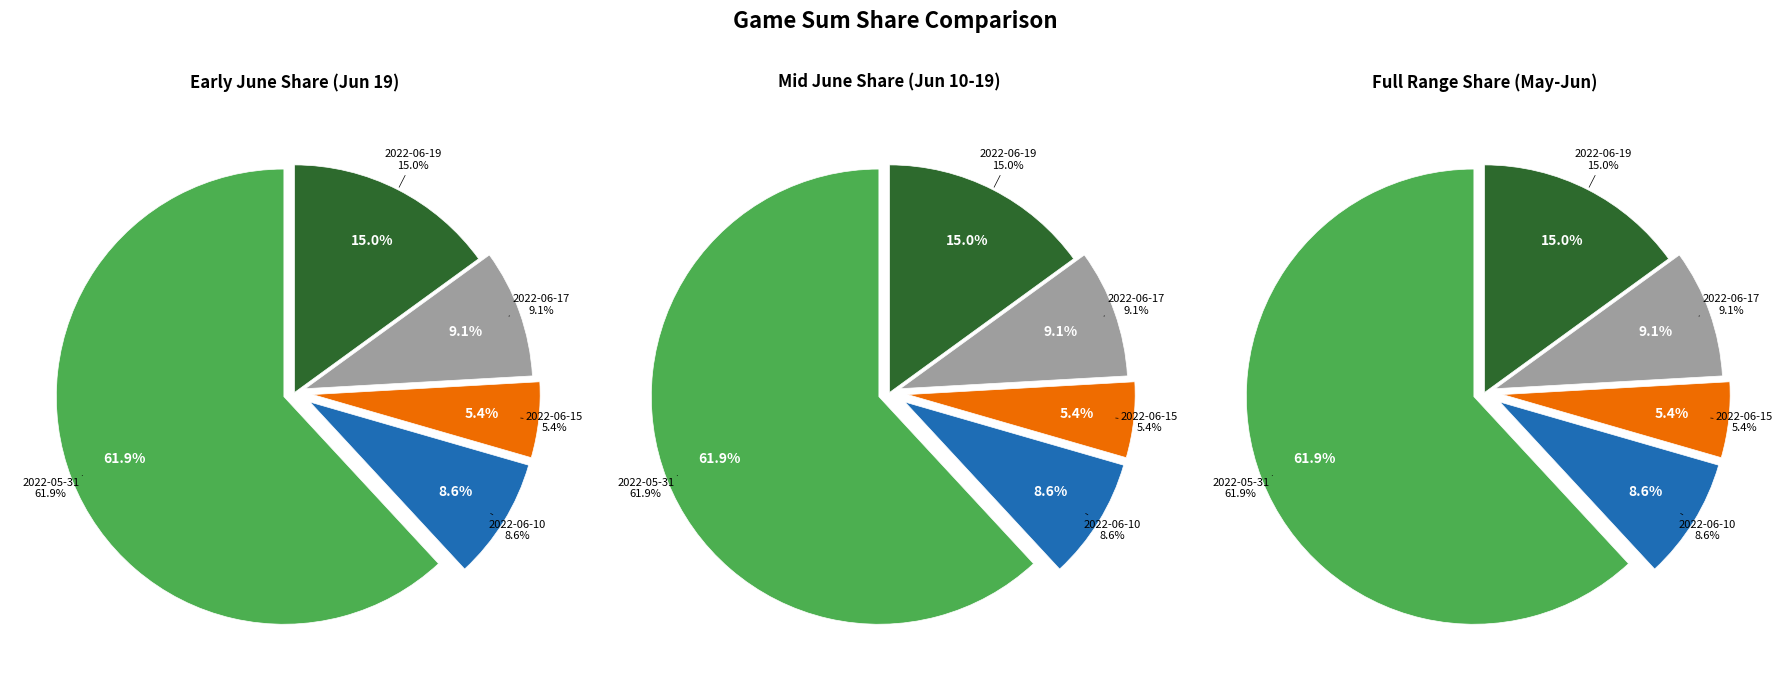

Rank the categories by value from lowest to highest.

2022-06-15, 2022-06-10, 2022-06-17, 2022-06-19, 2022-05-31